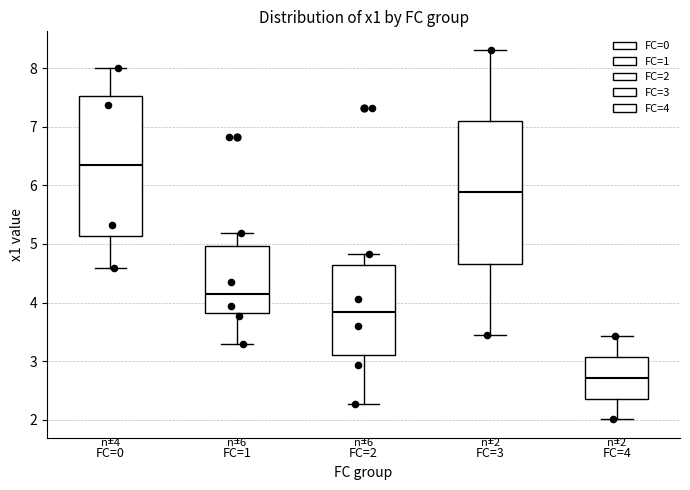

Which box has the lowest median line?

FC=4